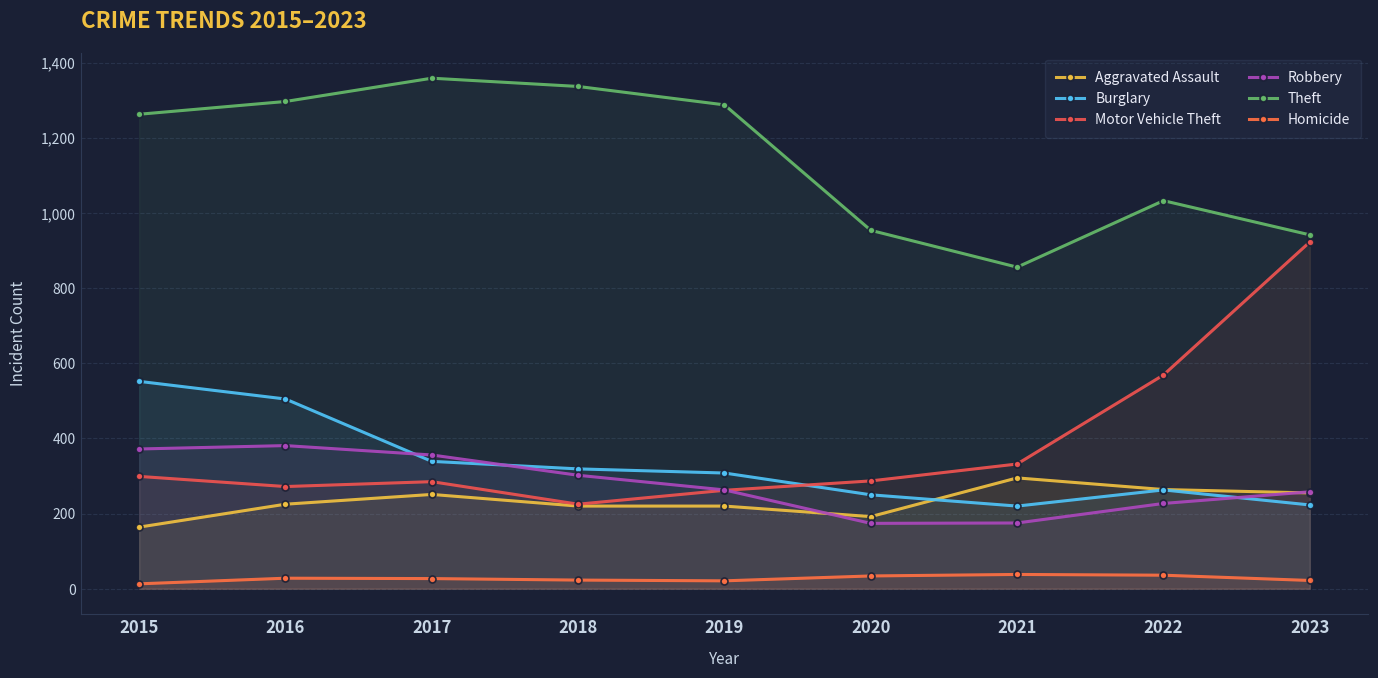

Is it true that Theft equals 954 at 2020?

True